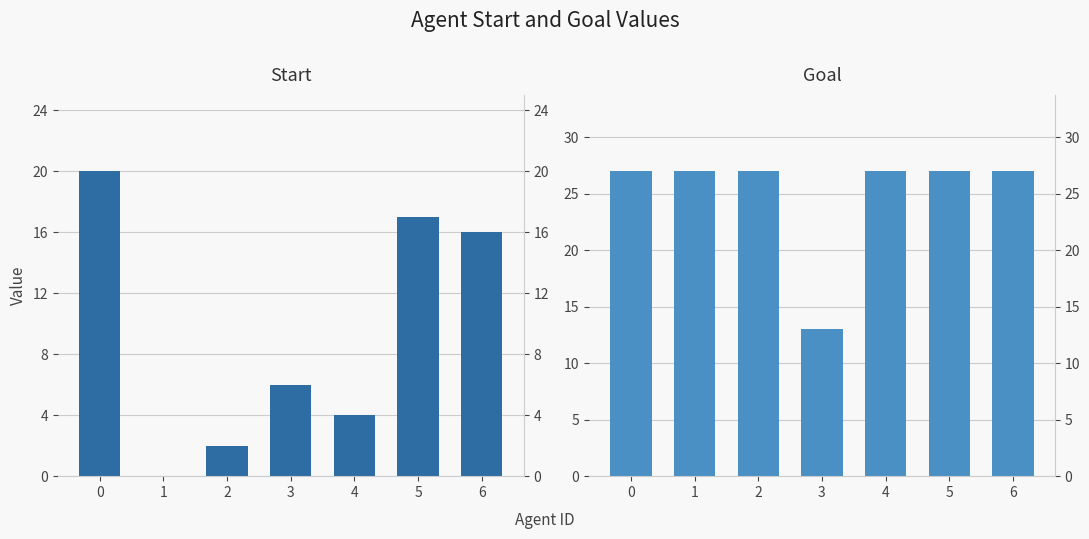

Between 4 and 5, which series saw the biggest shift?

start